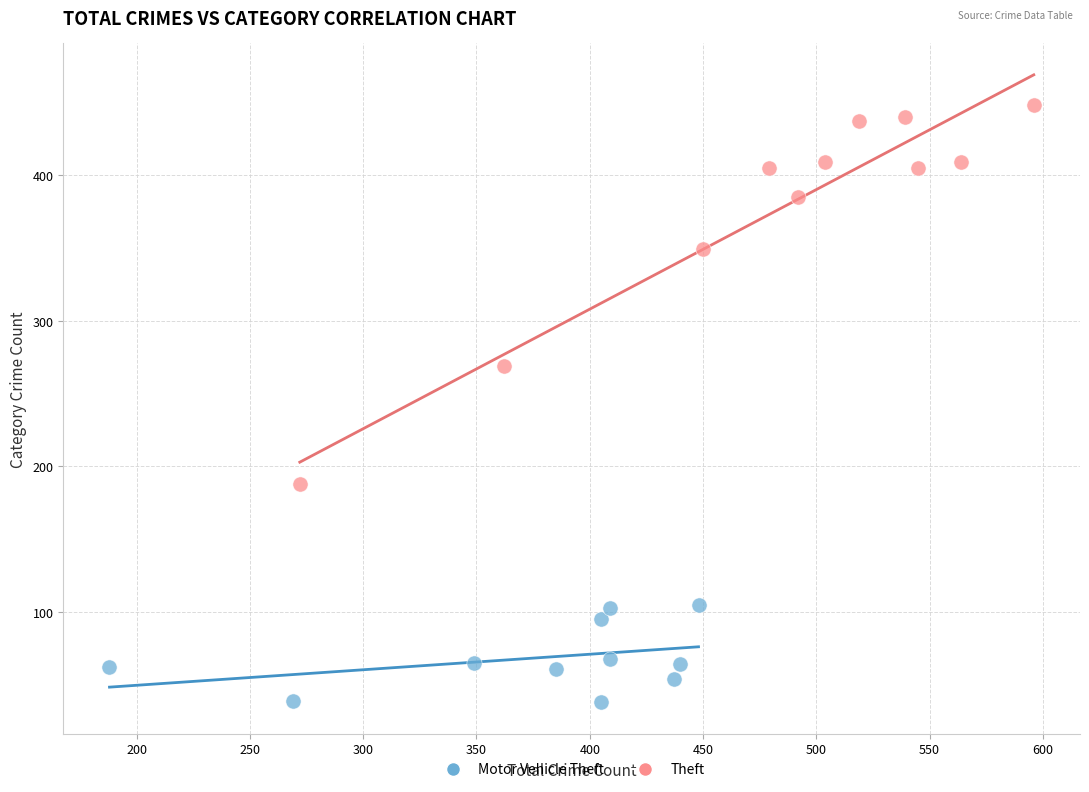

Which series has the largest Y range (max minus min)?

Theft